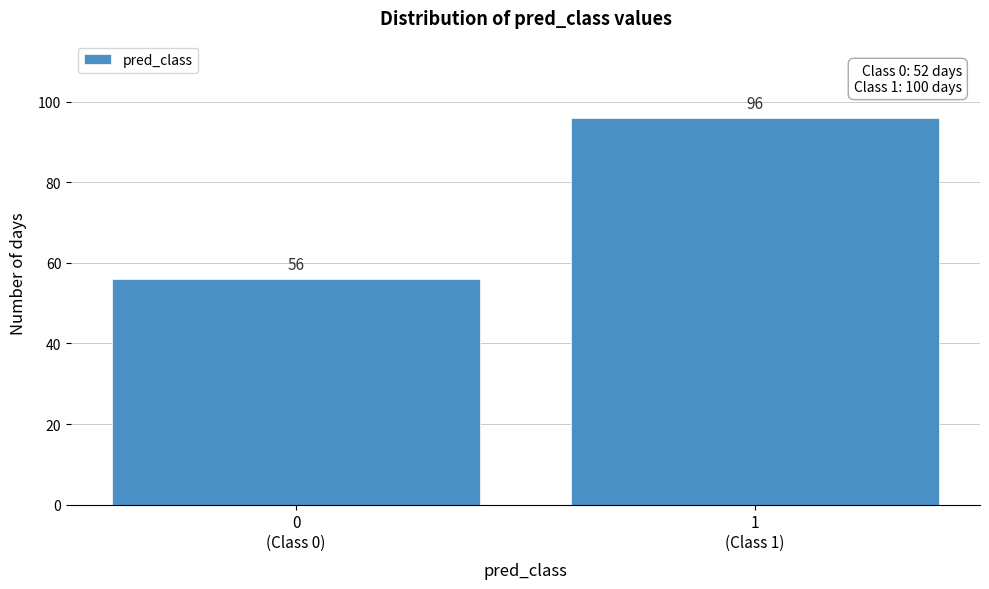

Reading right to left, what are all the values shown in this chart?

96	56